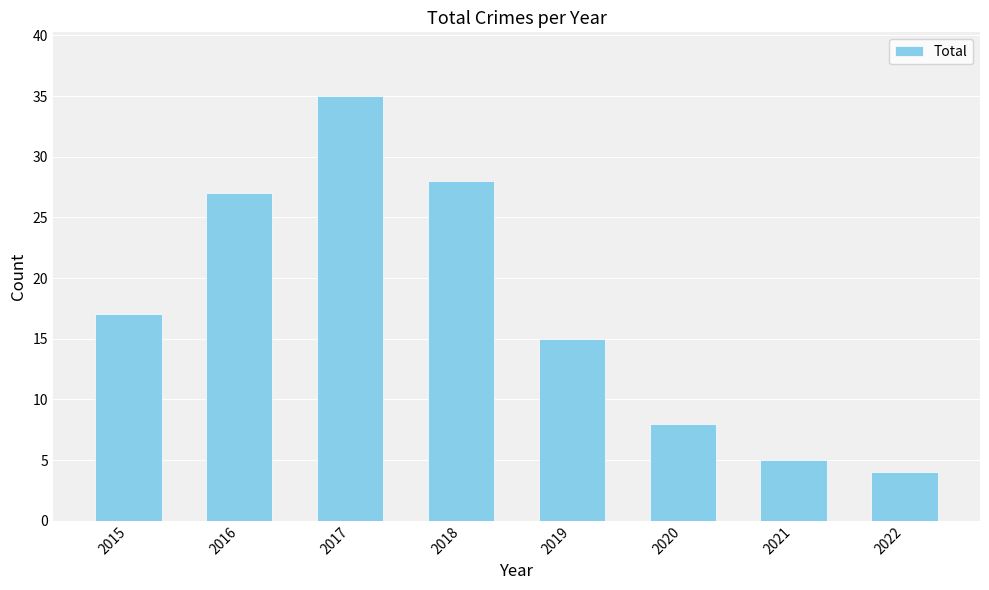

The value at 2018 is 13. True or false?

False